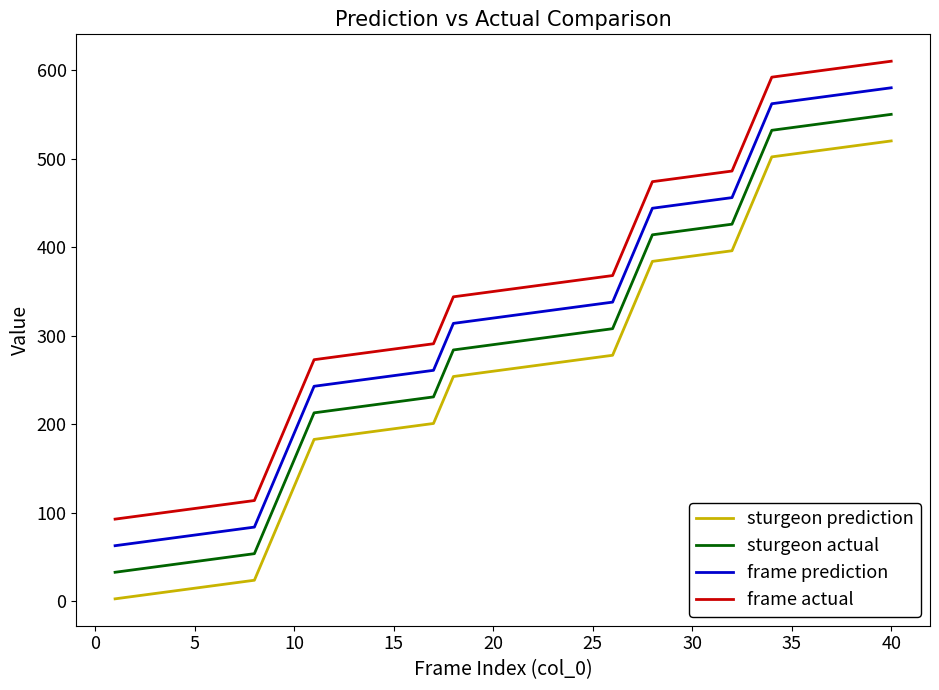

List the series in order of their overall mean, highest first.

frame actual, frame prediction, sturgeon actual, sturgeon prediction